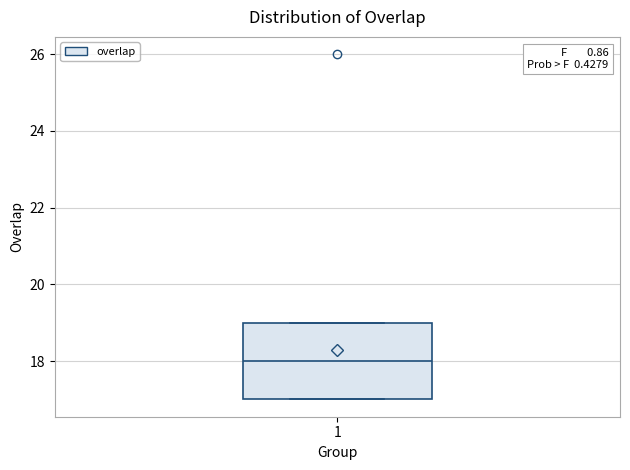

Where is the lower edge of the box at x = 1 on the y-axis? The values are not printed on the chart, so give them approximately, as read against the axis.

17